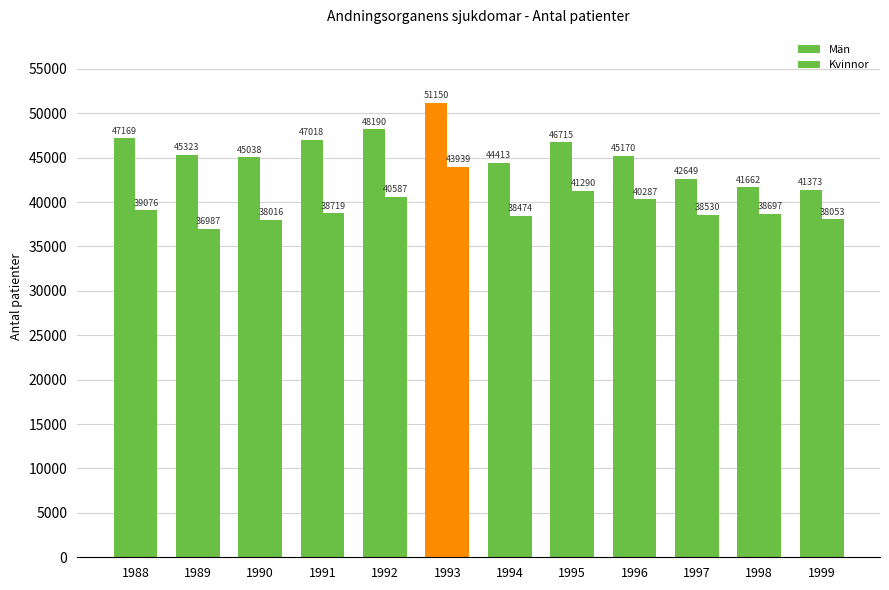

What is the value of the Män bar at the 4th from the left?

47018